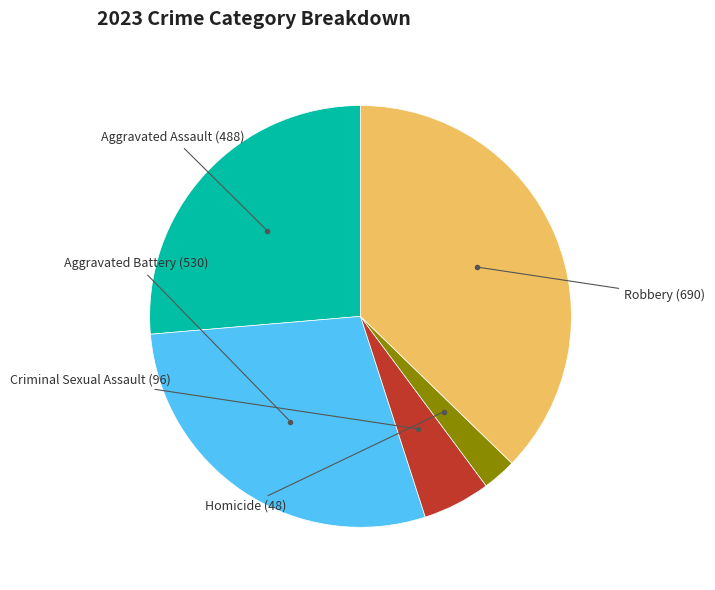

How many segments does this pie chart have?

5